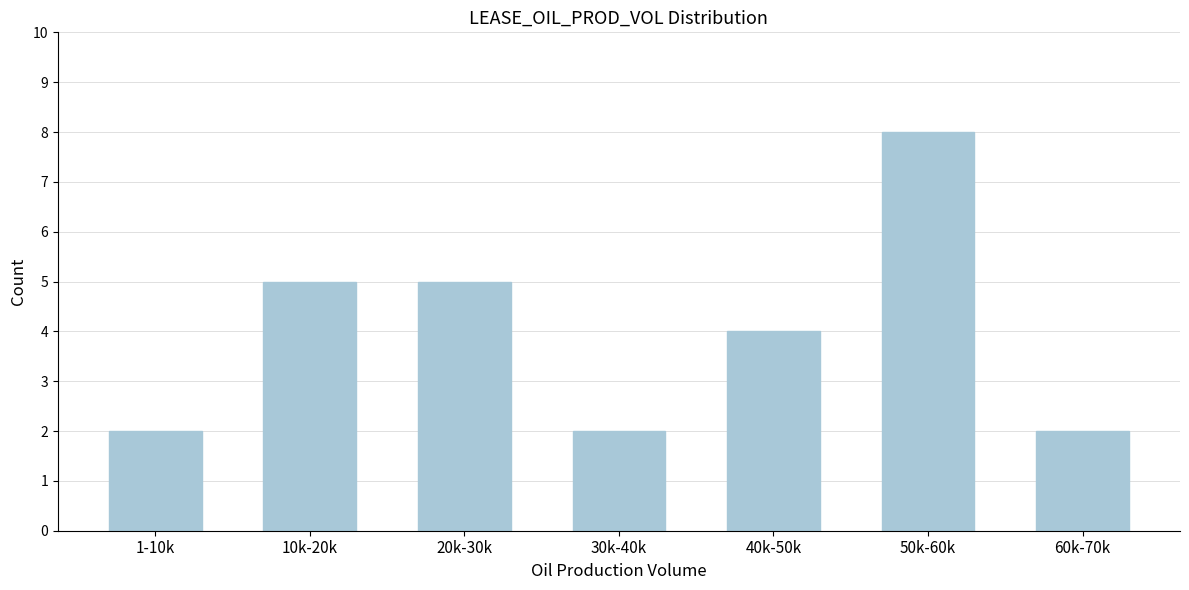

Reading left to right, extract all data points from this chart.

1-10k=2	10k-20k=5	20k-30k=5	30k-40k=2	40k-50k=4	50k-60k=8	60k-70k=2